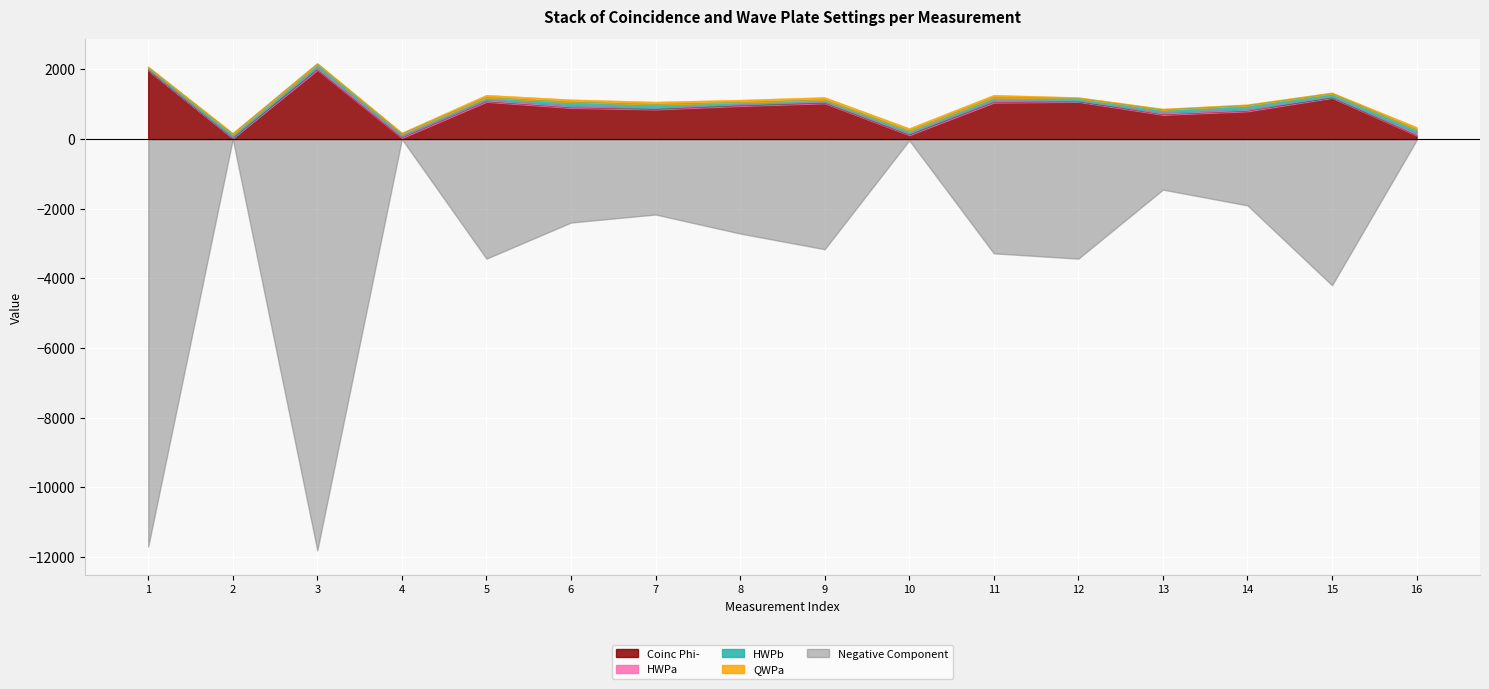

What is the highest value of the HWPa series?

58.0